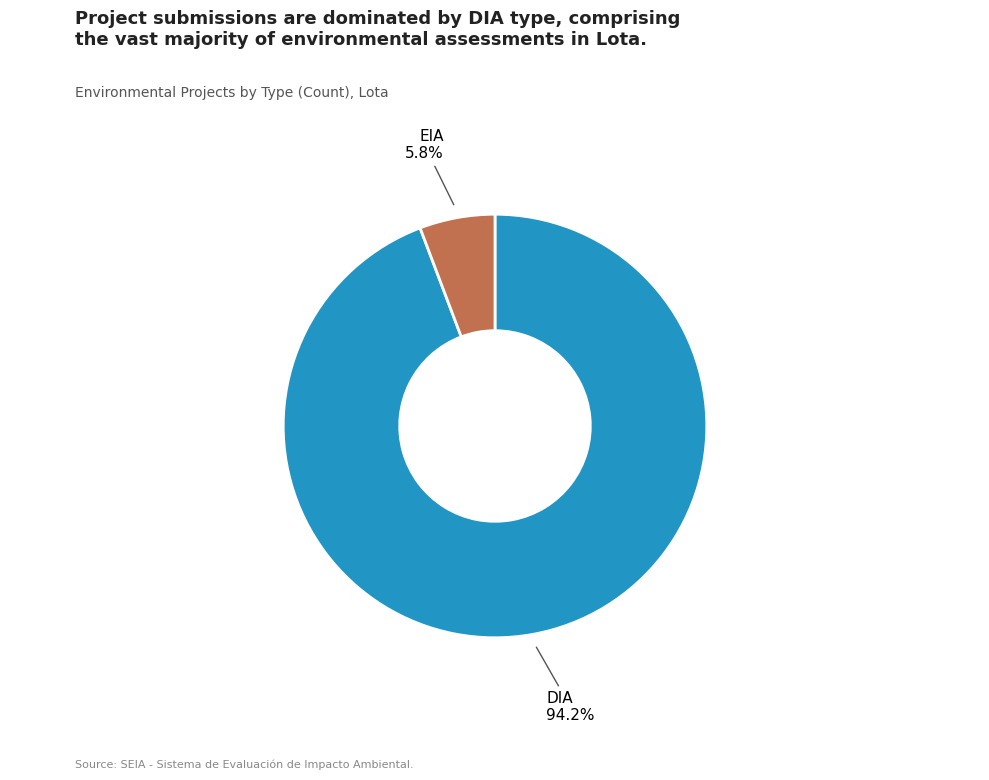

Rank the categories by value from highest to lowest.

DIA, EIA